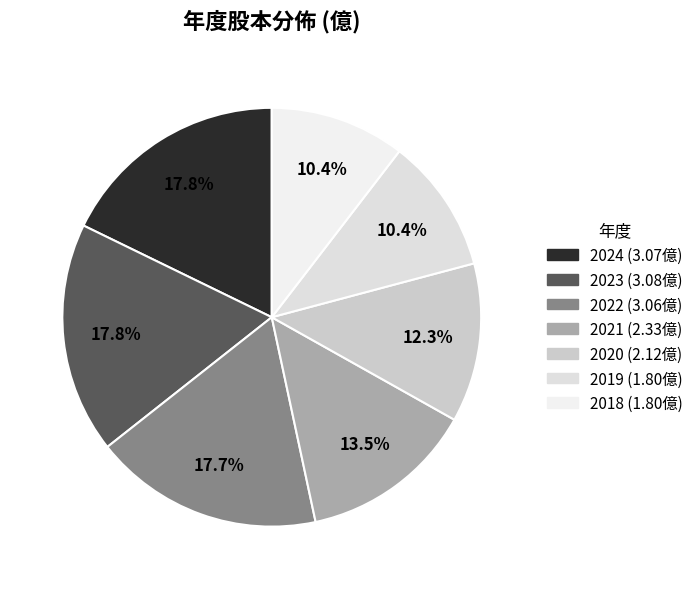

Count the number of slices in the pie.

7